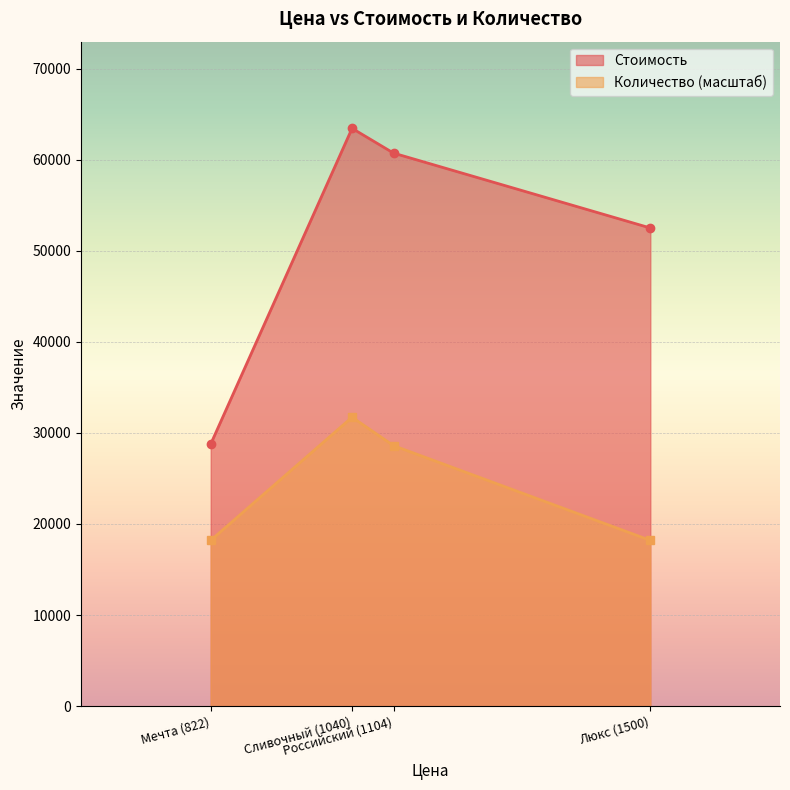

At which category does the chart reach its peak across all series?

Сливочный (1040)